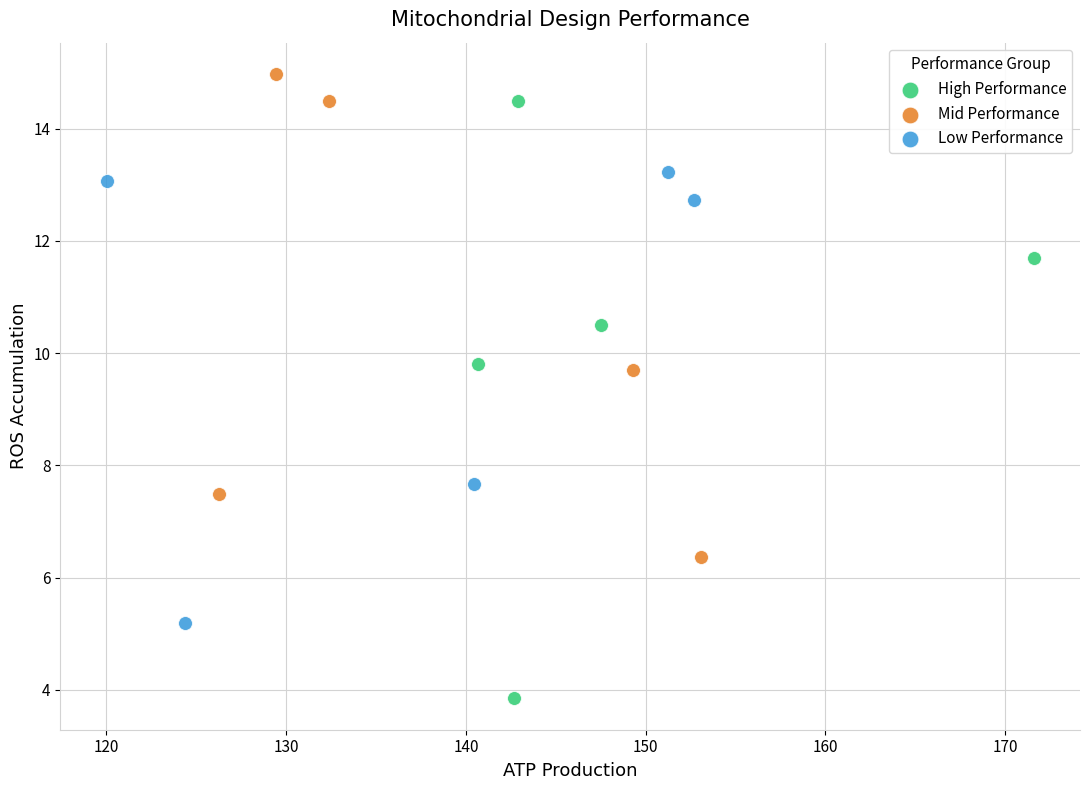

Which series contains the lowest Y value?

High Performance